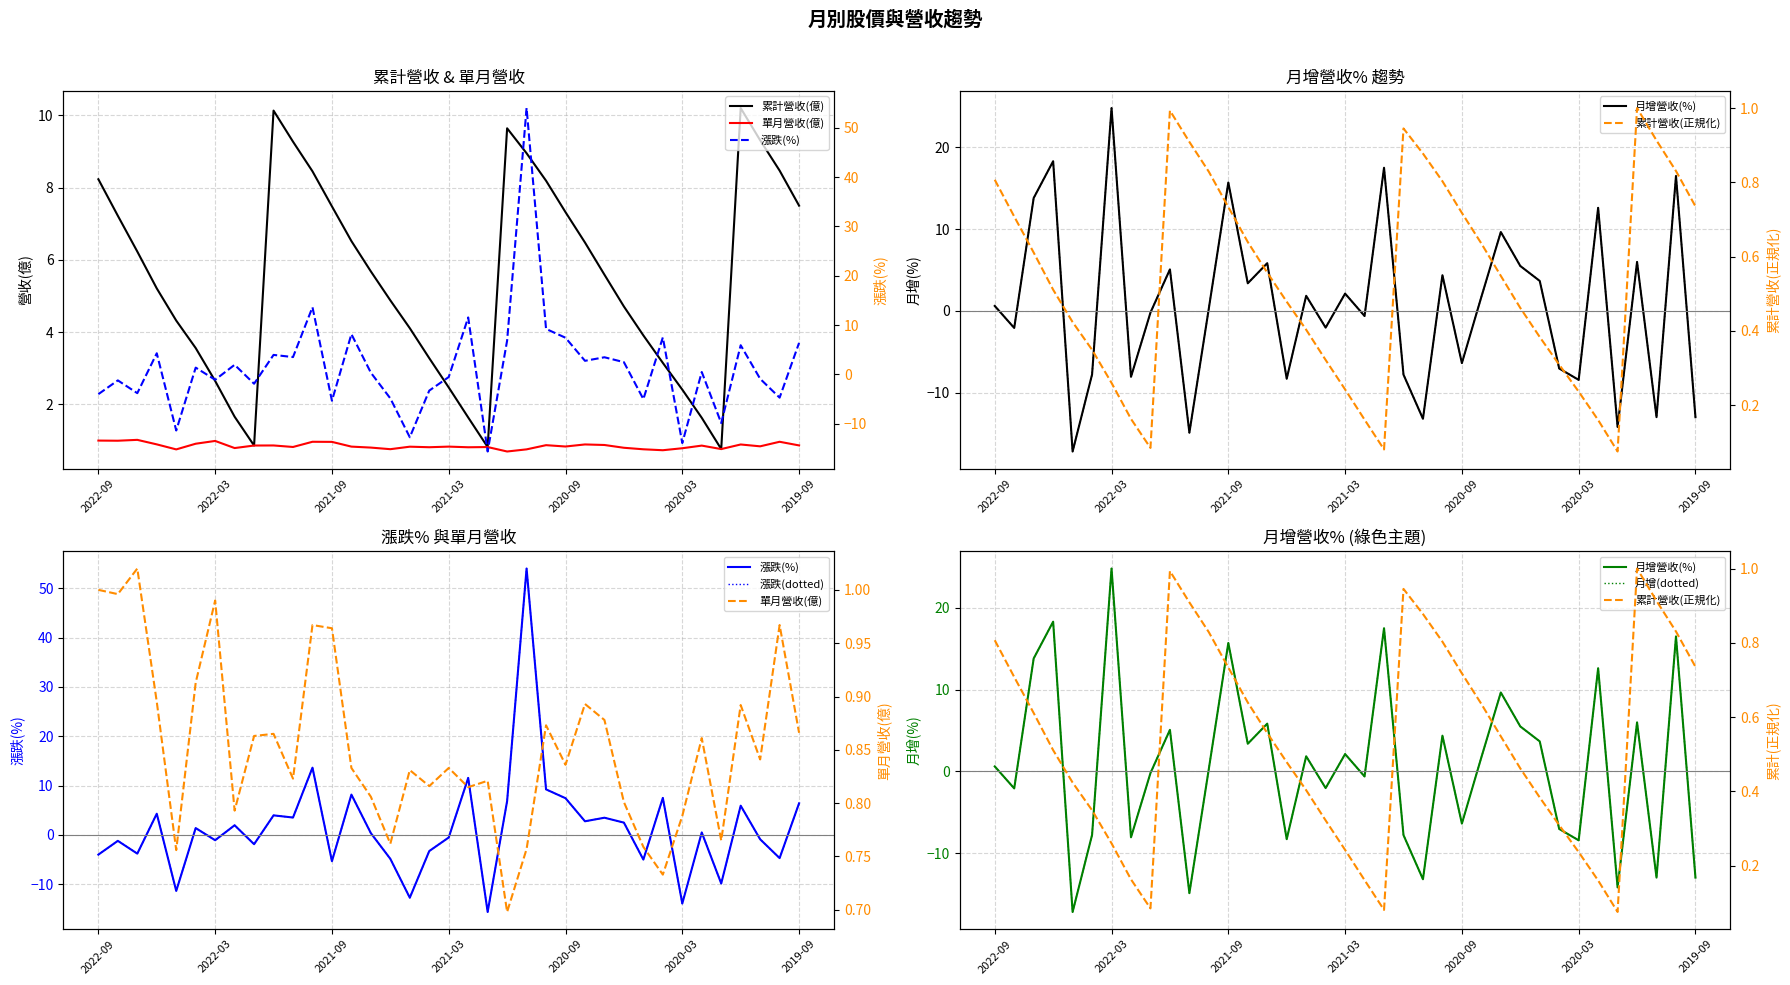

Rank the categories by 合併累計營收(億) value from lowest to highest.

2020-01, 2021-01, 2022-01, 2020-02, 2021-02, 2022-02, 2020-03, 2021-03, 2022-03, 2020-04, 2021-04, 2022-04, 2020-05, 2021-05, 2022-05, 2020-06, 2021-06, 2022-06, 2020-07, 2021-07, 2022-07, 2020-08, 2021-08, 2022-08, 2020-09, 2021-09, 2019-09, 2020-10, 2022-09, 2021-10, 2019-10, 2020-11, 2021-11, 2019-11, 2020-12, 2021-12, 2019-12